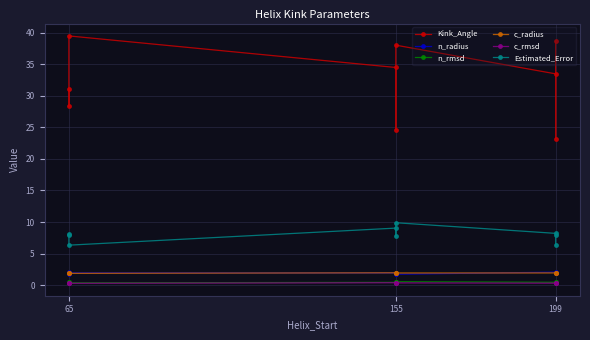

Count the n_radius values in the range 1 to 2.

7